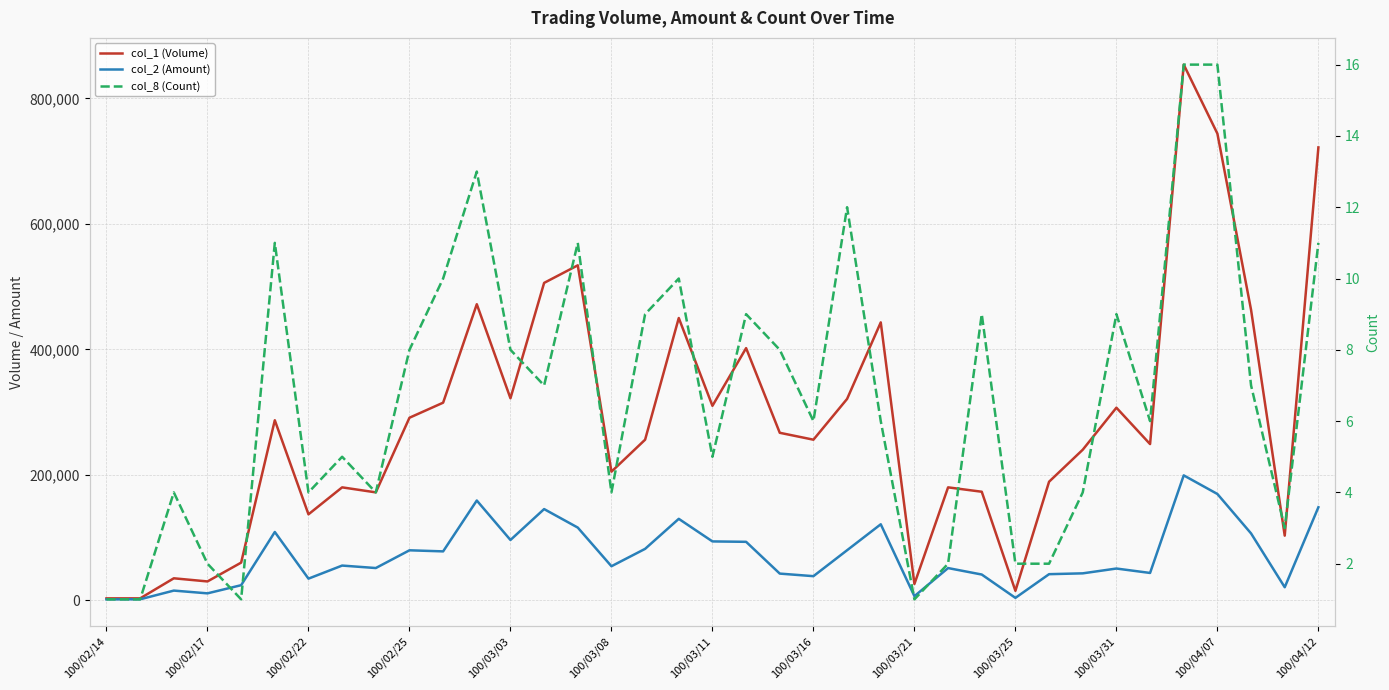

Which series changed the most between 100/03/16 and 100/03/21?

col_1 (Volume)